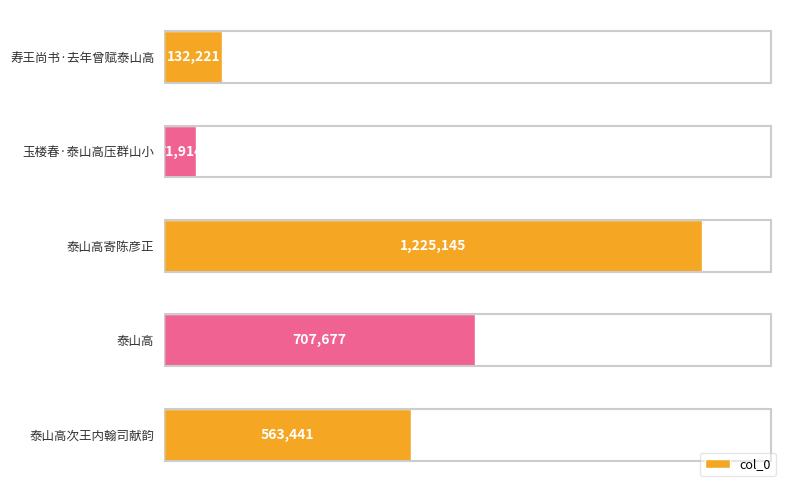

Are the bars horizontal?

Yes